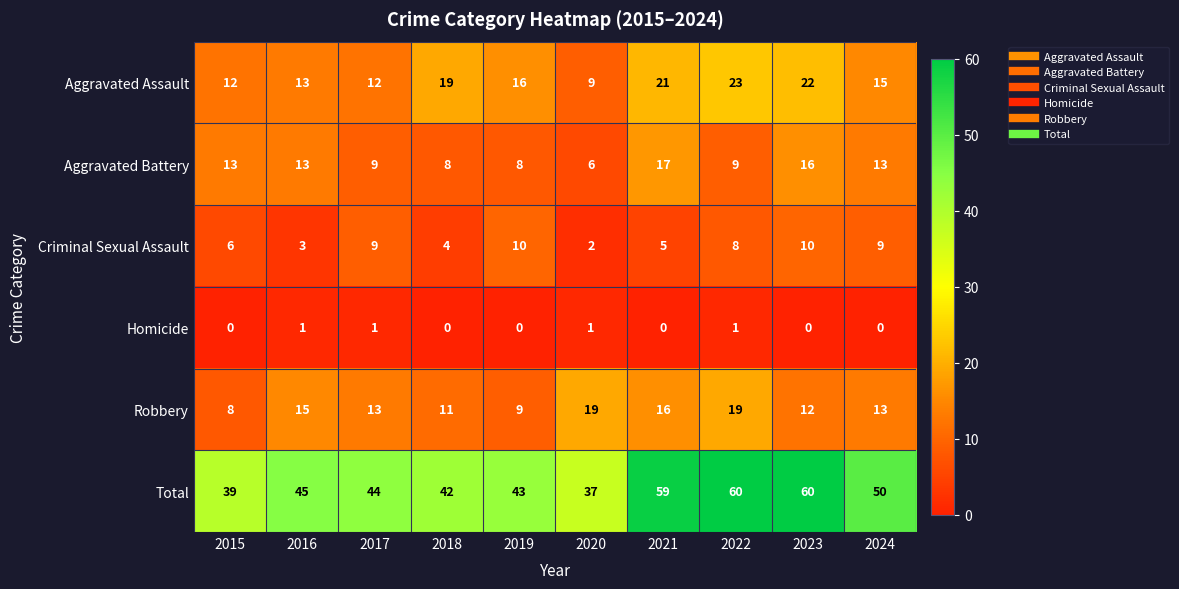

Rank the series at 2021 from highest to lowest value.

Total, Aggravated Assault, Aggravated Battery, Robbery, Criminal Sexual Assault, Homicide